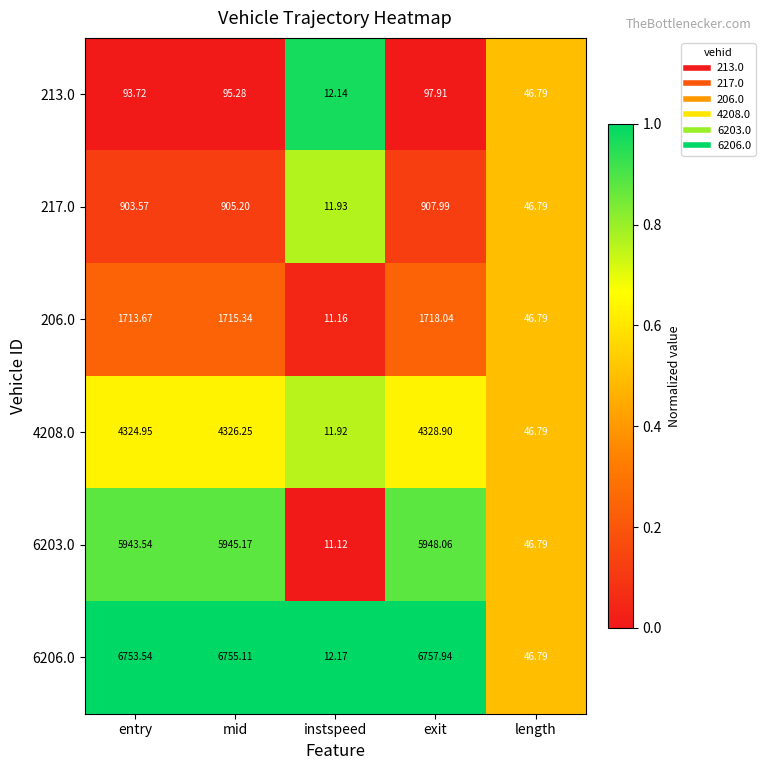

Which series has the largest total across all categories?

6206.0